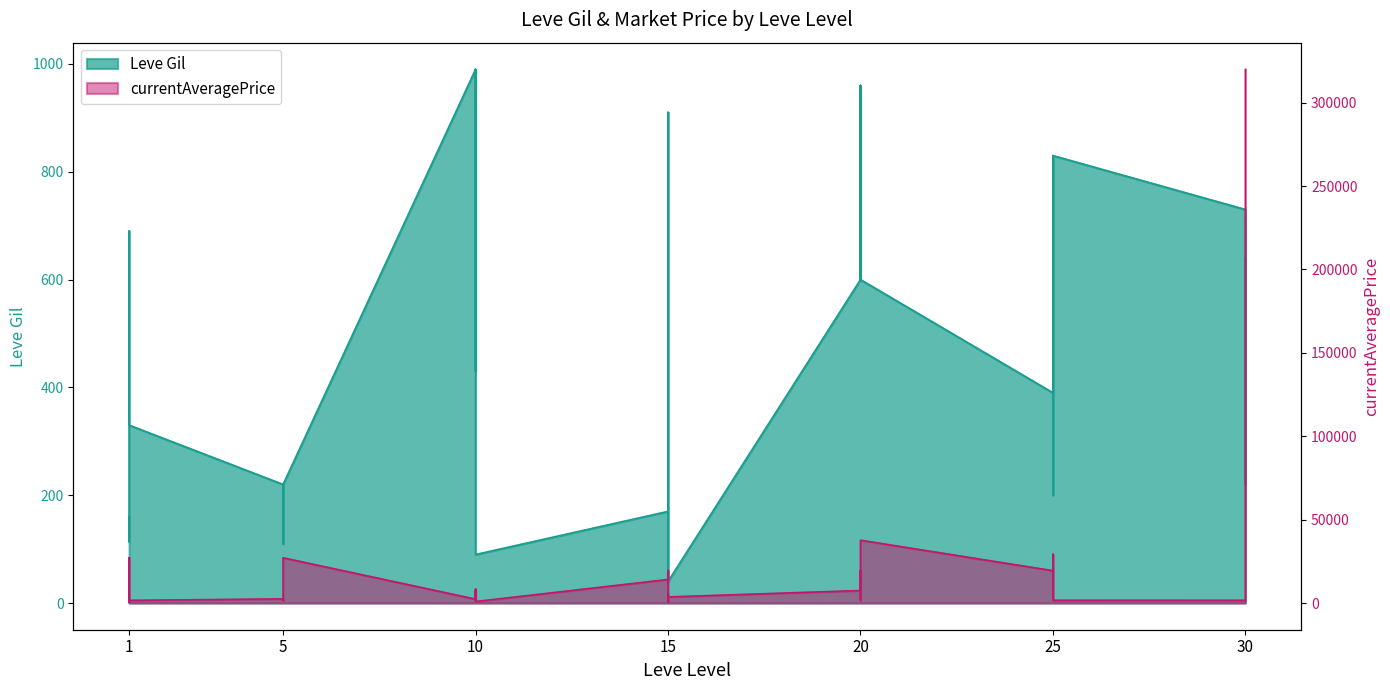

Does the chart display data point markers on the line(s)?

No